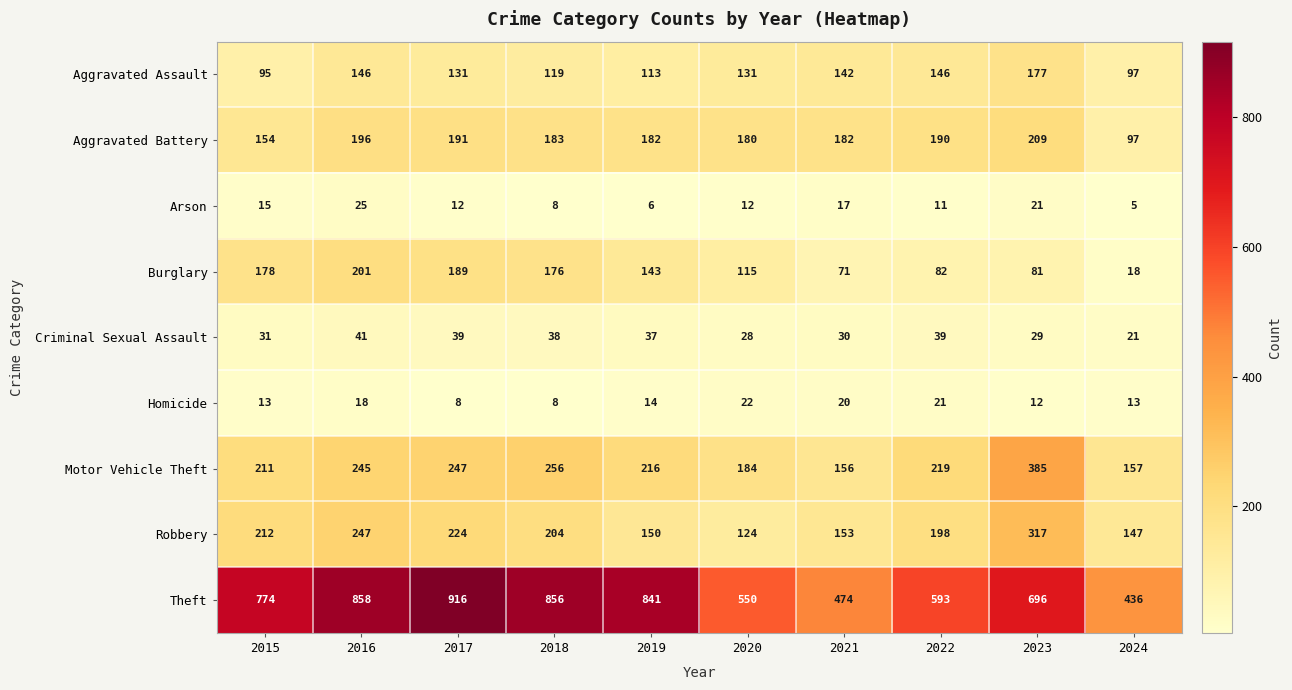

How many categories are shown in the chart?

10